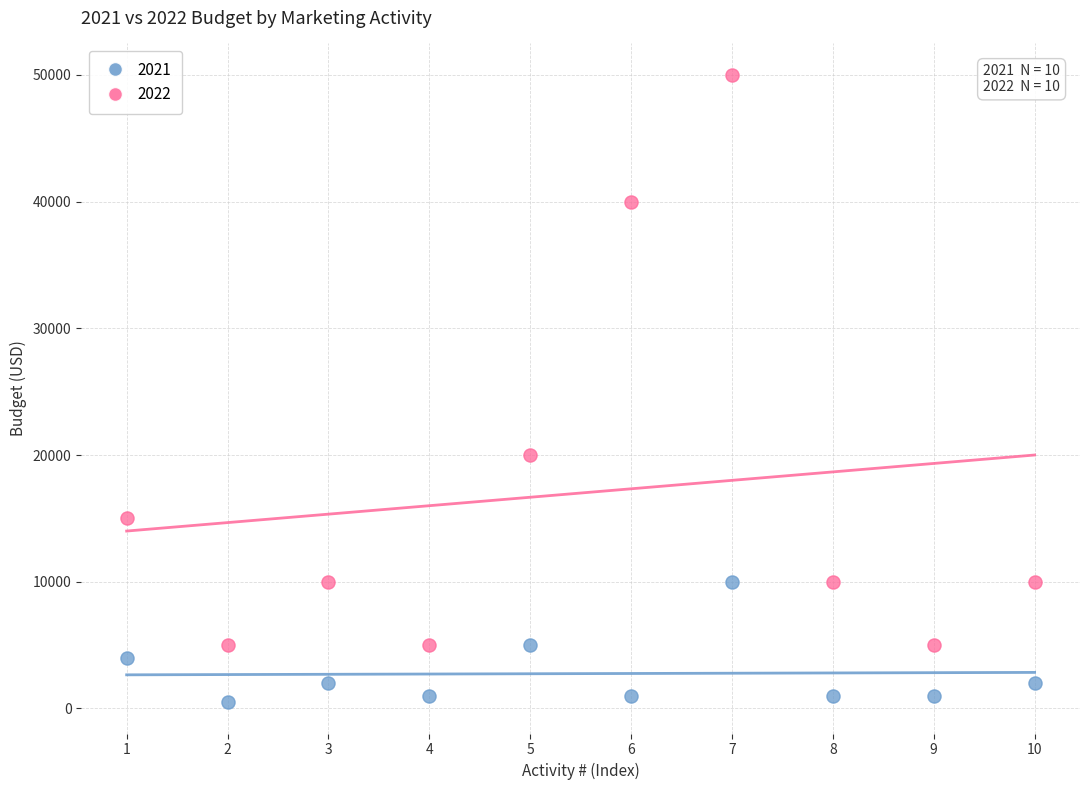

Across all data points, what is the range of Y values (max minus min)?

49500